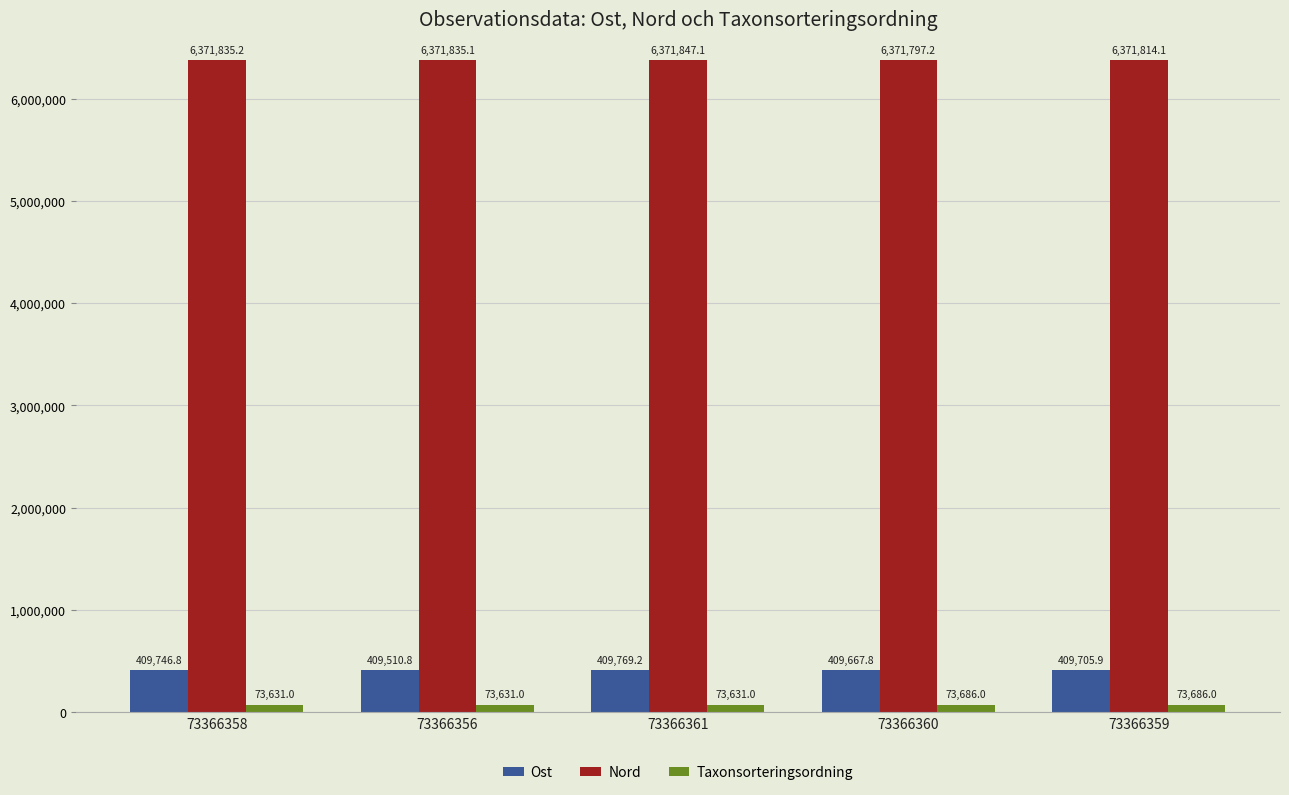

Reading left to right, list all the values displayed in this chart.

Ost: 409746.8	409510.8	409769.2	409667.8	409705.9
Nord: 6371835.2	6371835.1	6371847.1	6371797.2	6371814.1
Taxonsorteringsordning: 73631.0	73631.0	73631.0	73686.0	73686.0